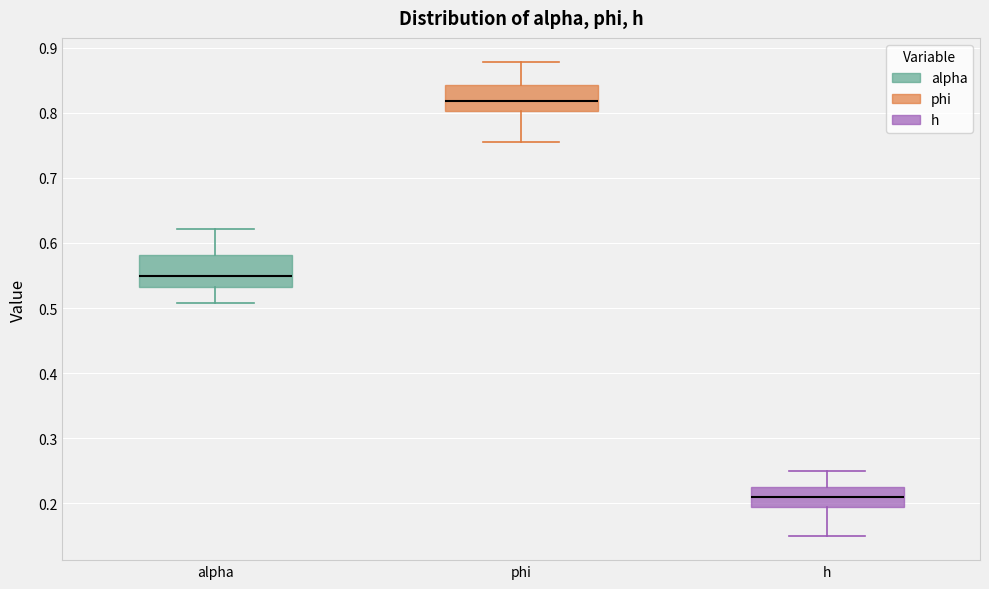

Which box's median line is the highest?

phi